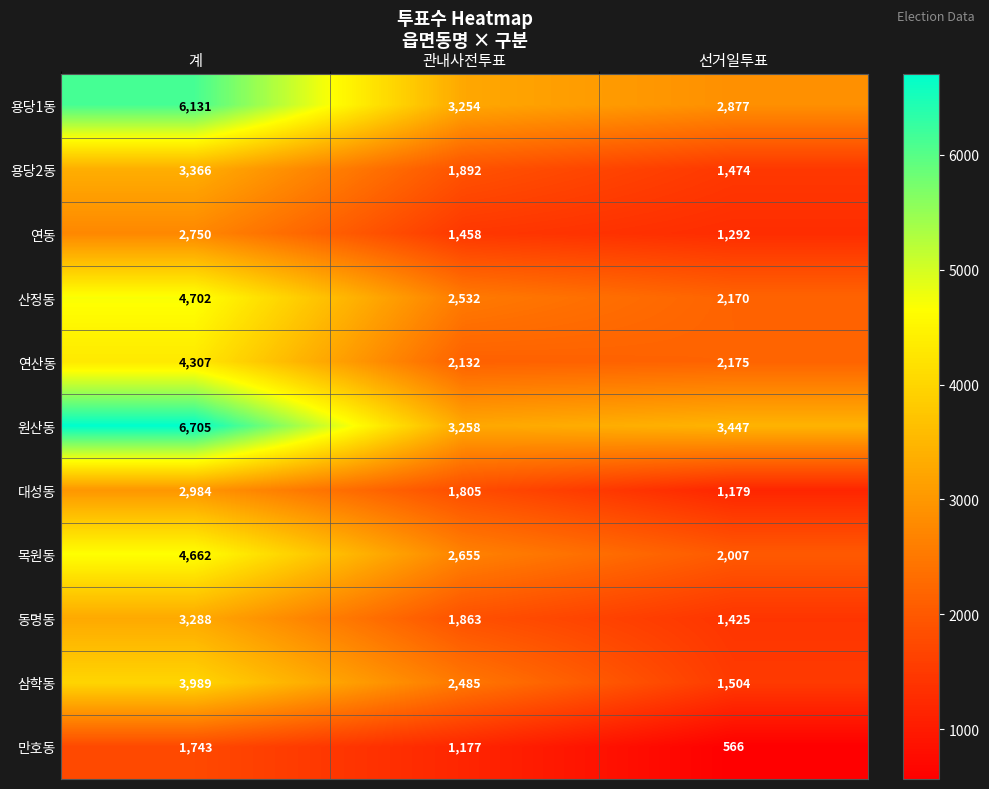

Count the number of data series in this chart.

11